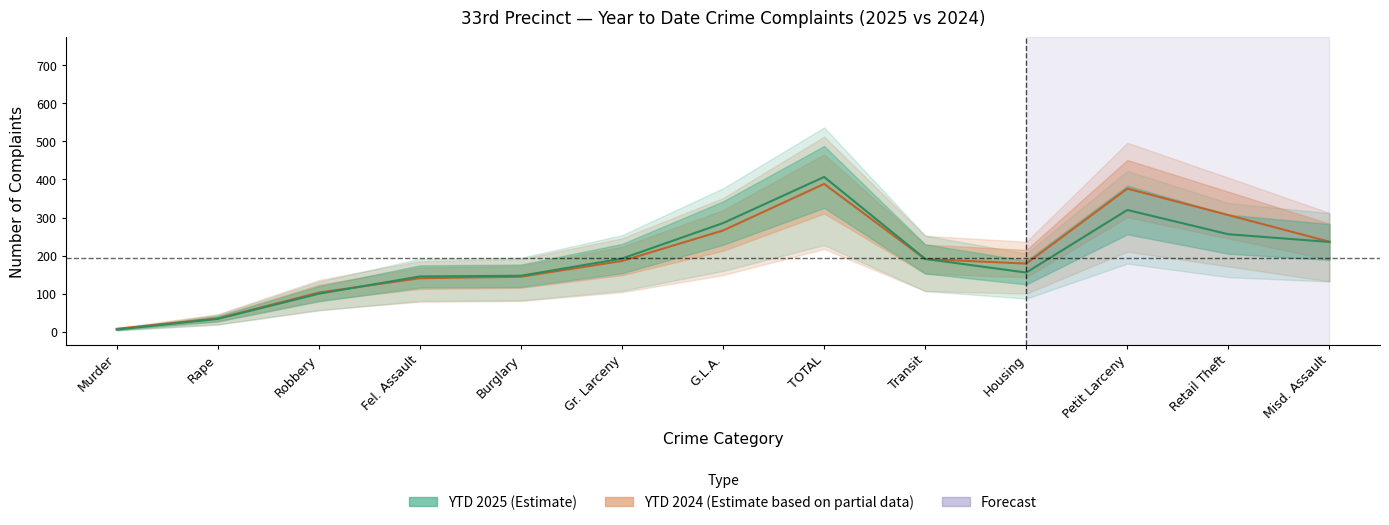

True or false: YTD 2024 has more than 1 points higher than both neighbors.

True